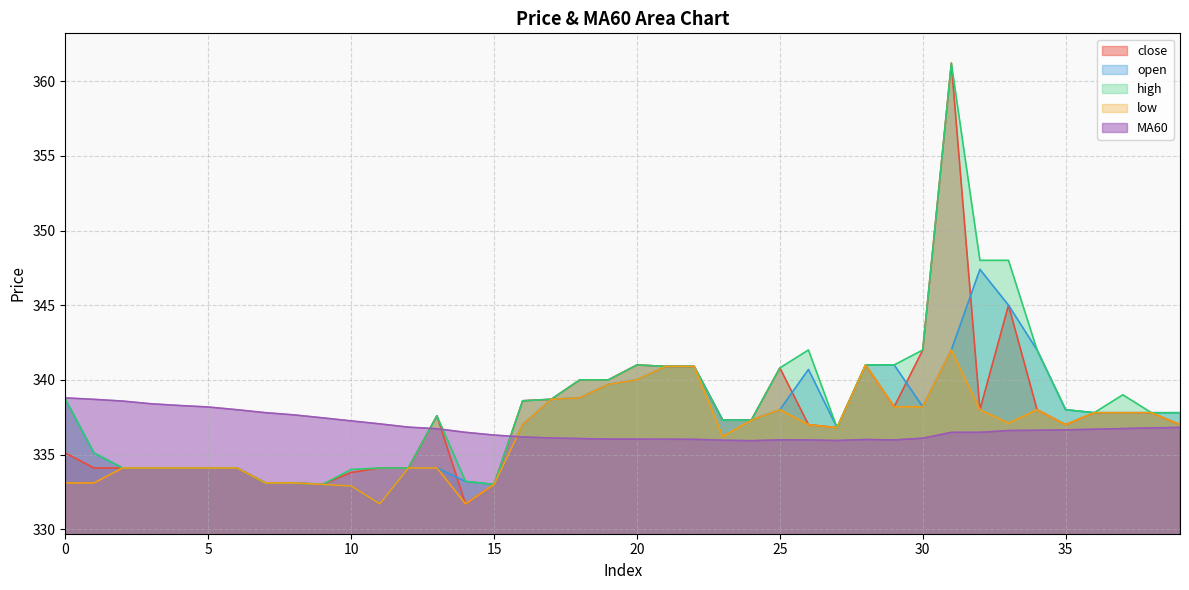

What value does the low series have at 5?

334.1